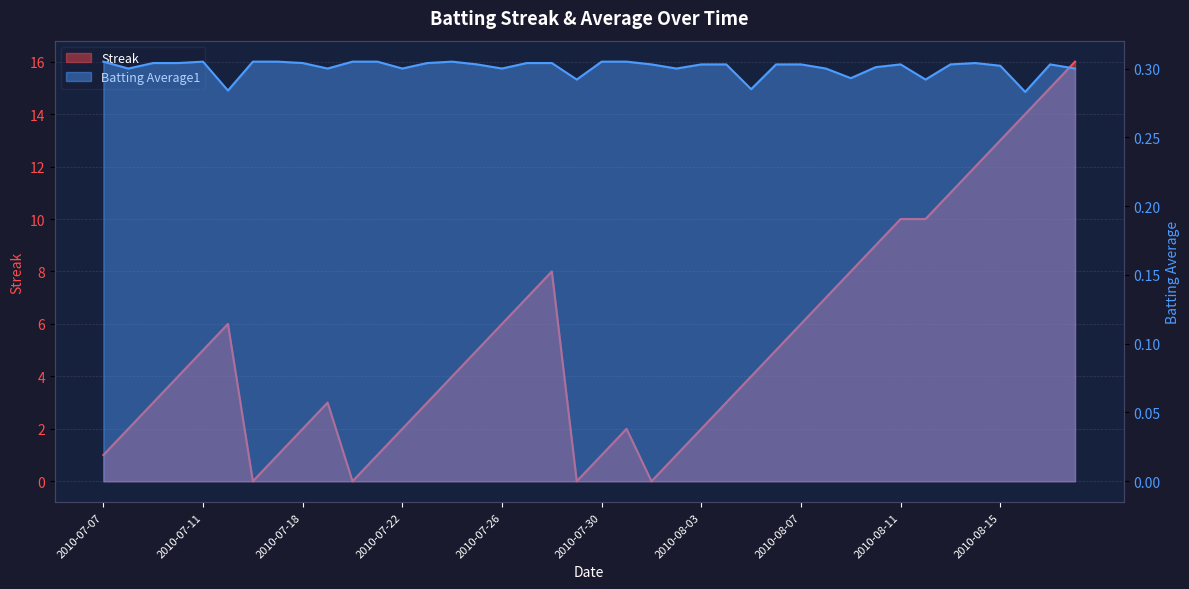

Where do Batting Average1 and Streak first cross each other?

2010-07-15 and 2010-07-16